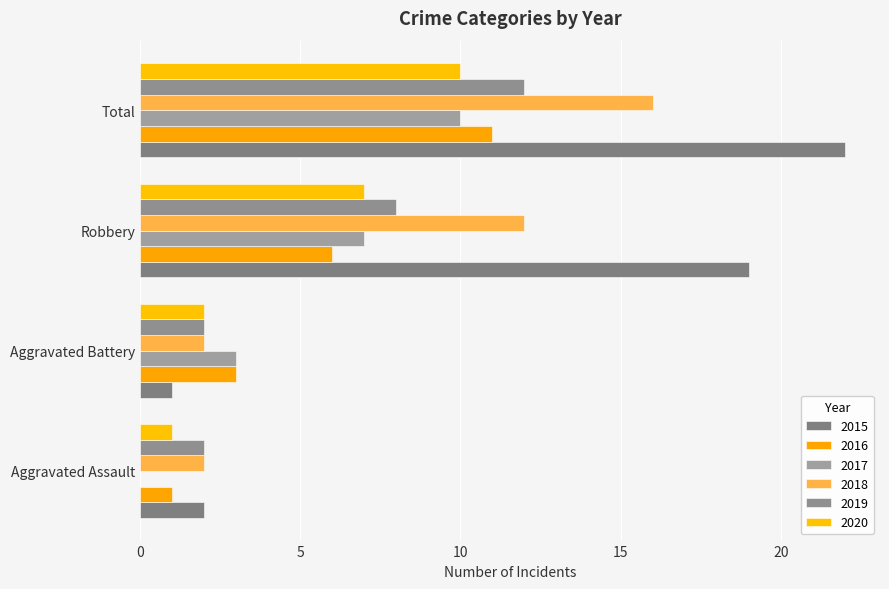

The value of 2016 at Robbery is 3. True or false?

False